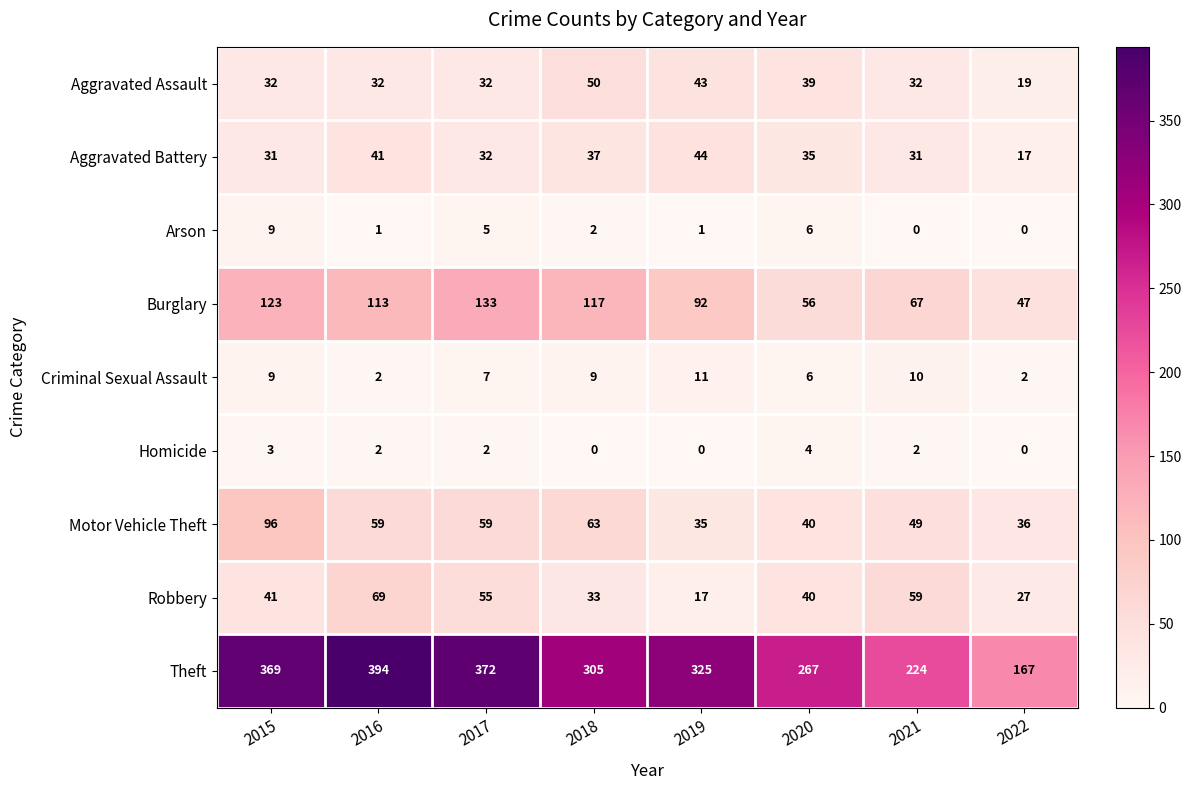

What is the total value across all series at 2021?

474